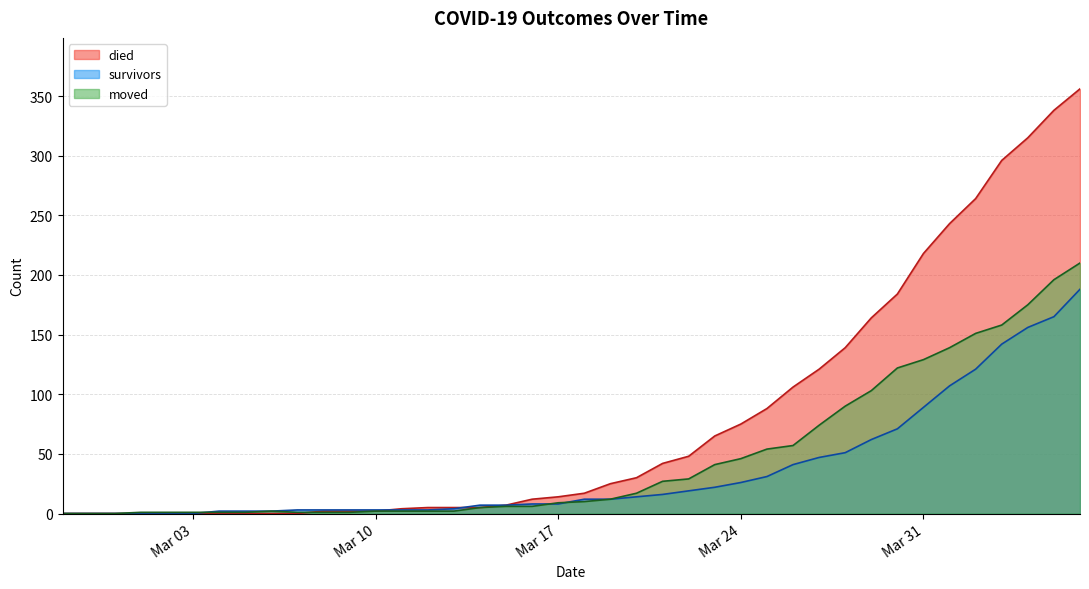

Is it true that died equals 139 at 2020-03-28?

True